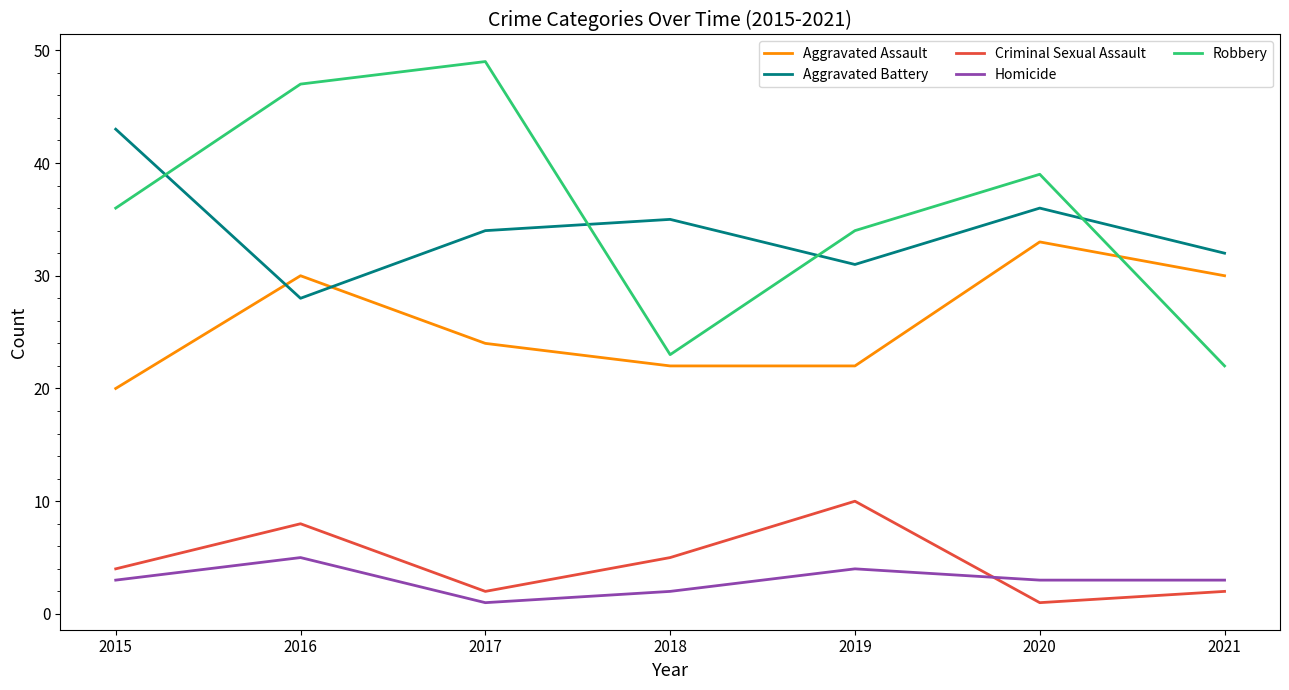

At which label does Aggravated Battery reach its peak?

2015